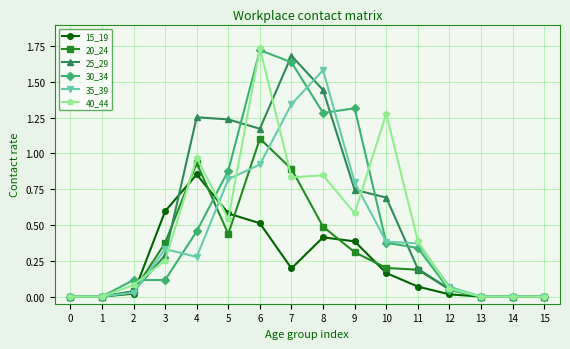

True or false: 20_24 has a value of 0.4 at 3.

True